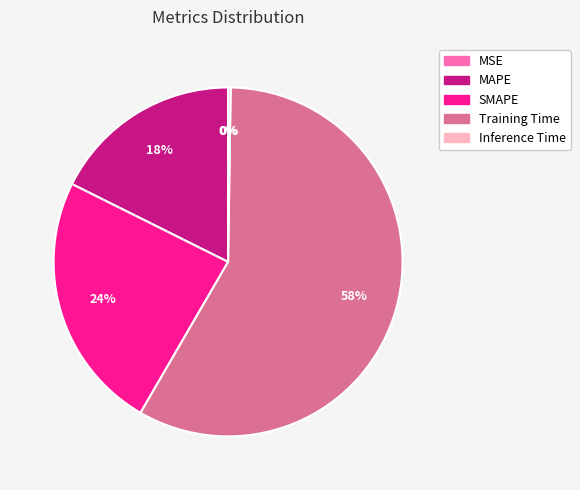

Is the sum of Training Time and SMAPE greater than half?

Yes